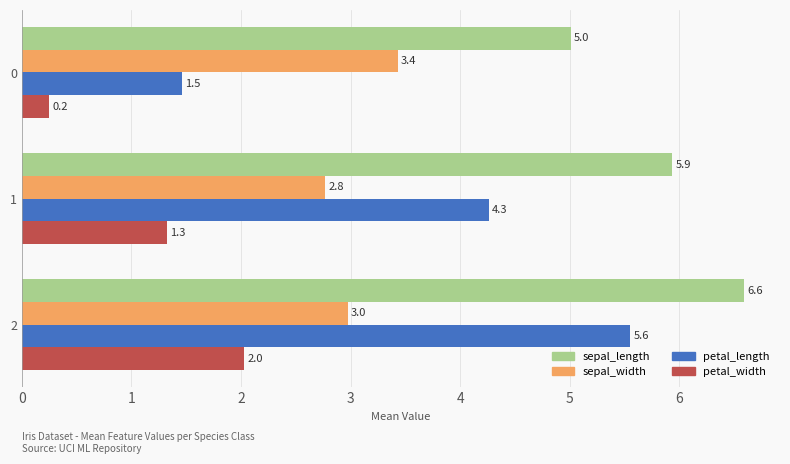

What is the minimum value for sepal_length?

5.0